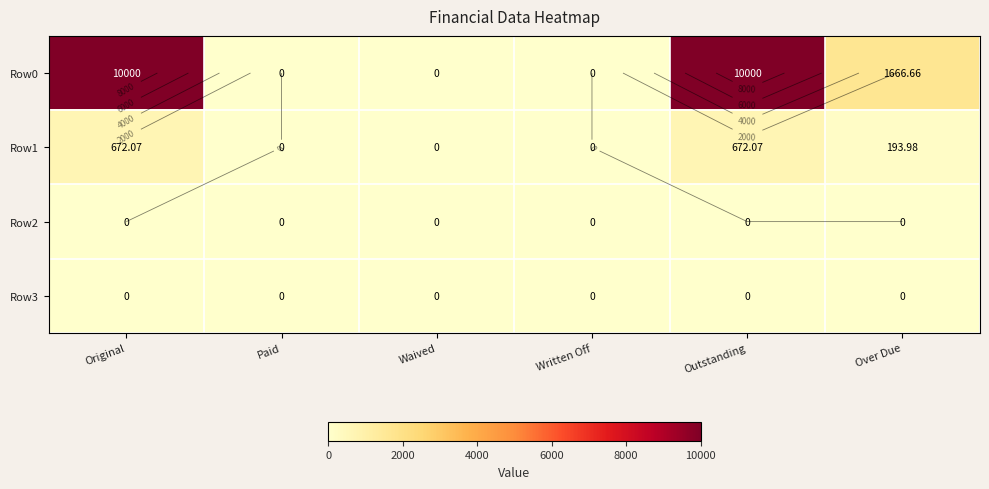

At which label does Row2 reach its minimum?

Original